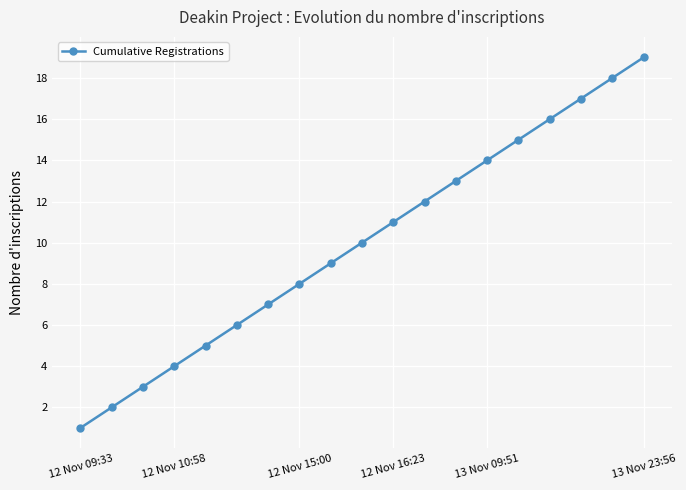

Count the number of data series in this chart.

1